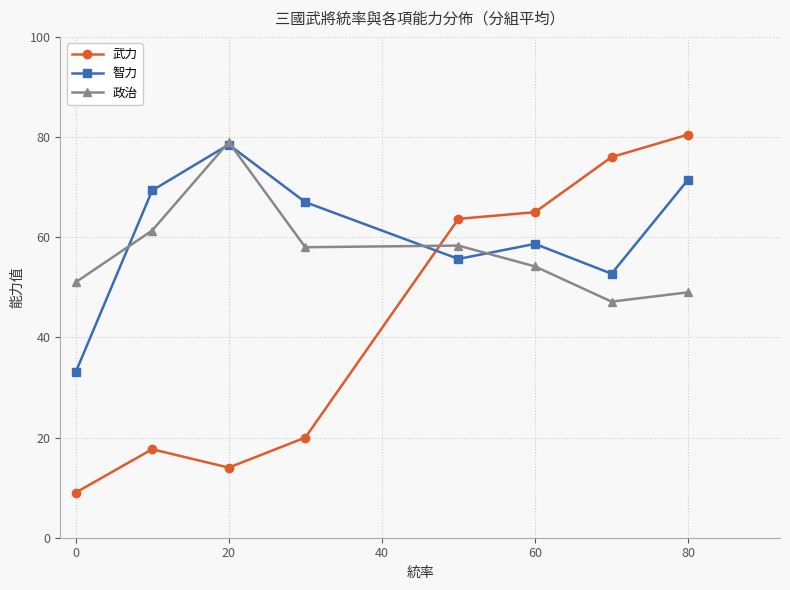

How many times do 武力 and 智力 cross each other?

1